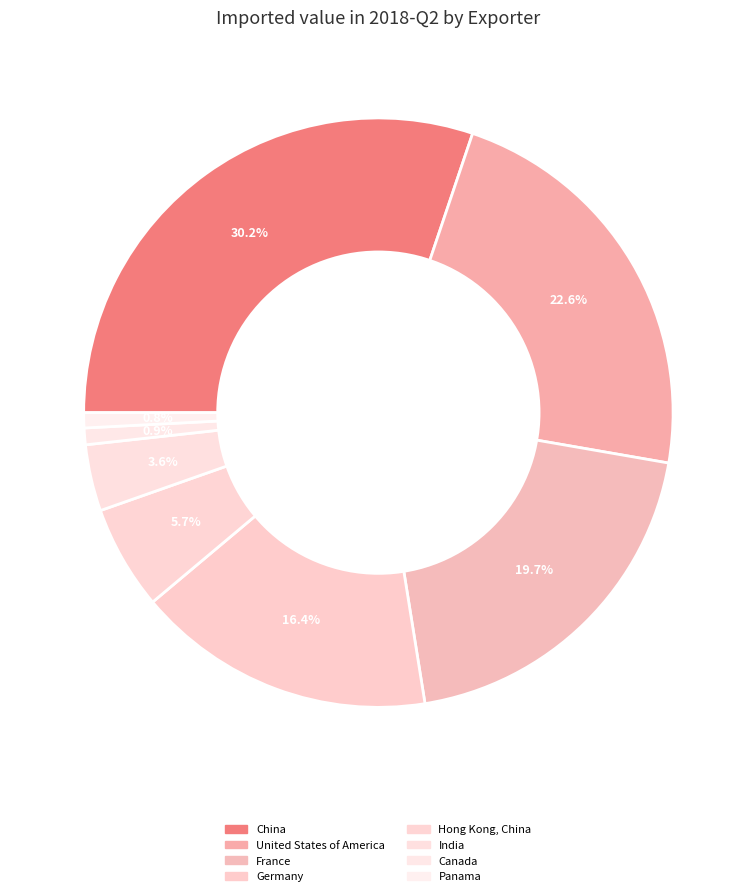

To the nearest percent, what is the difference between the largest and smallest slice percentages?

30%